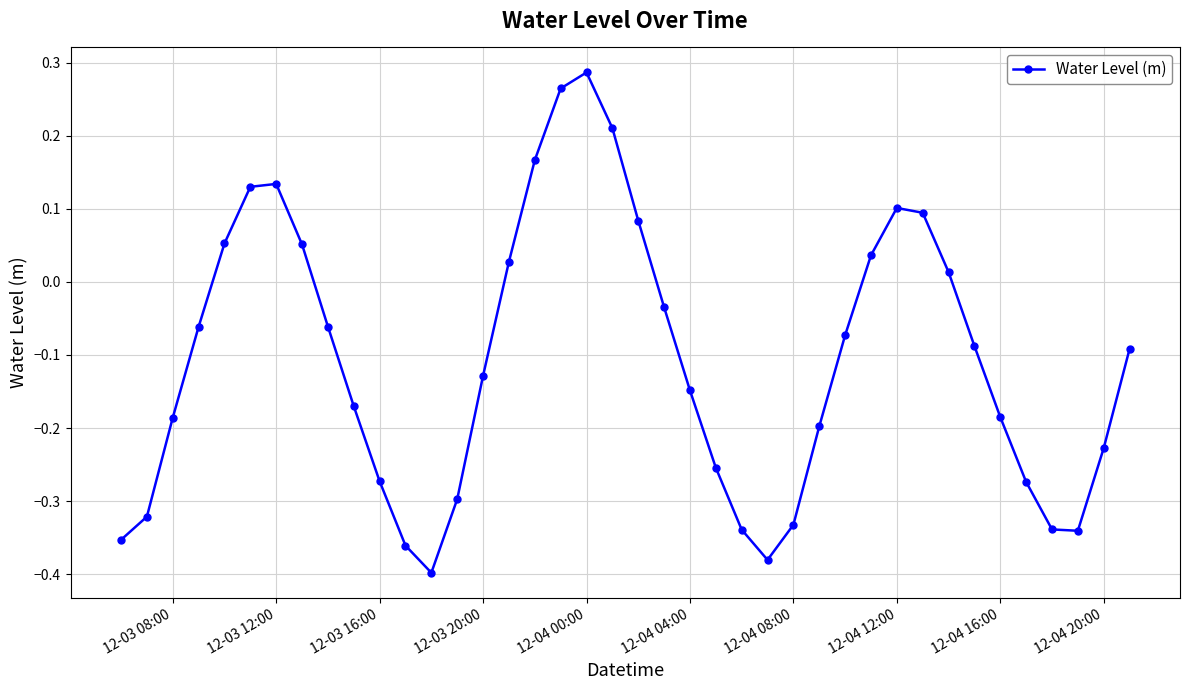

How many points are lower than both their immediate neighbors (excluding endpoints)?

3